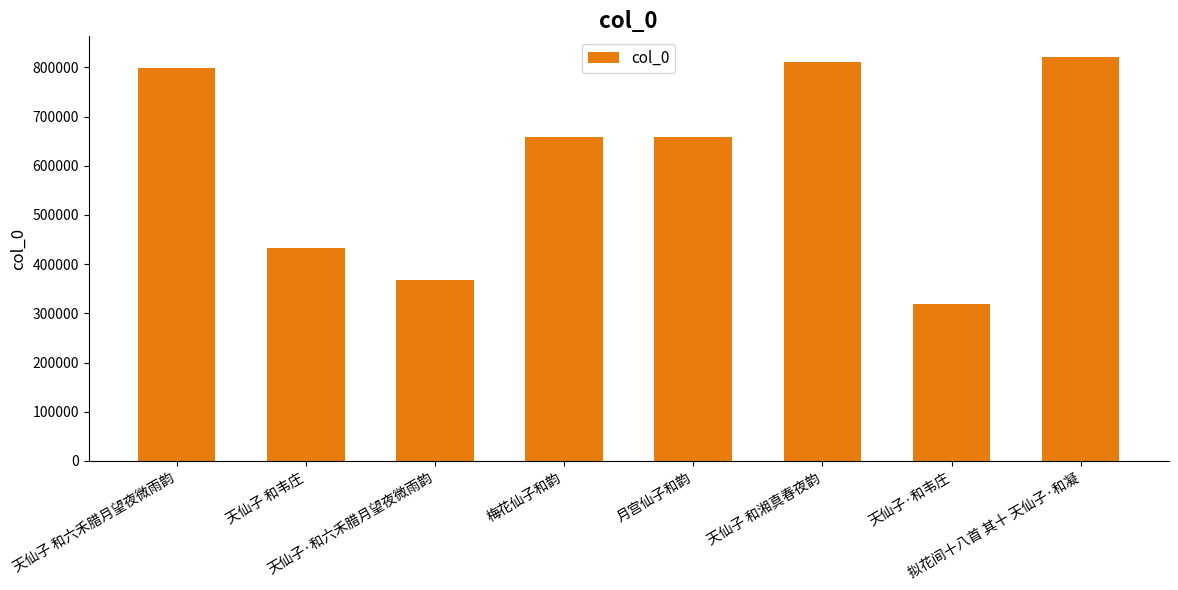

What position from the left is 梅花仙子和韵?

4